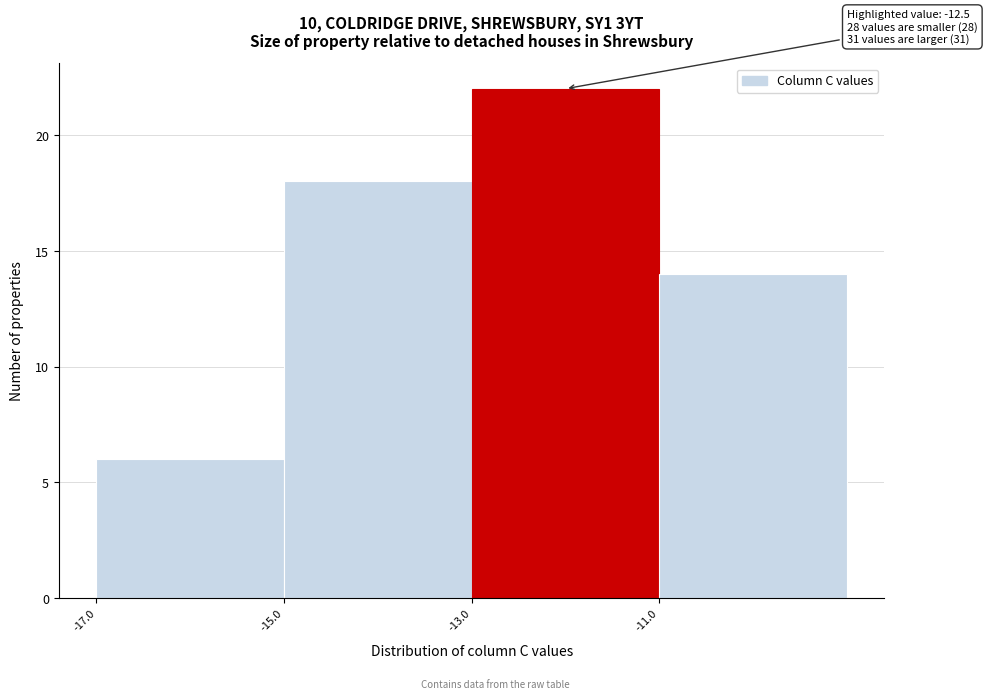

Which range on the x-axis has the tallest bar?

-13 to -11